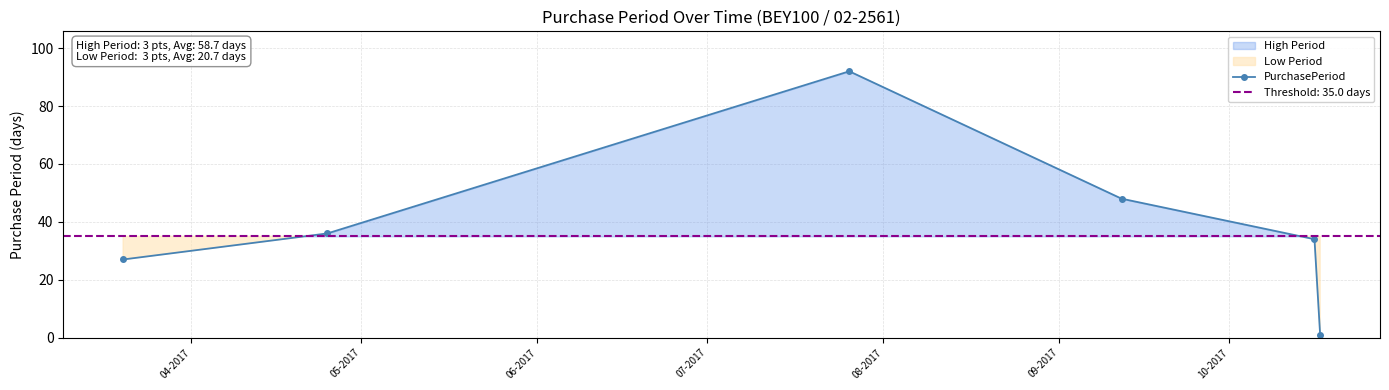

What is the highest value of the PurchasePeriod series?

92